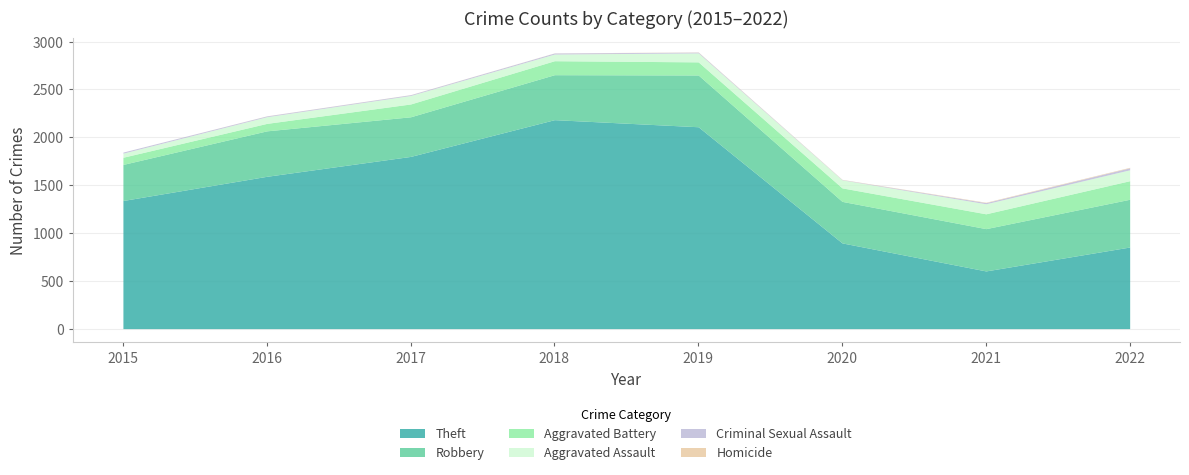

Does the chart have visible grid lines?

Yes